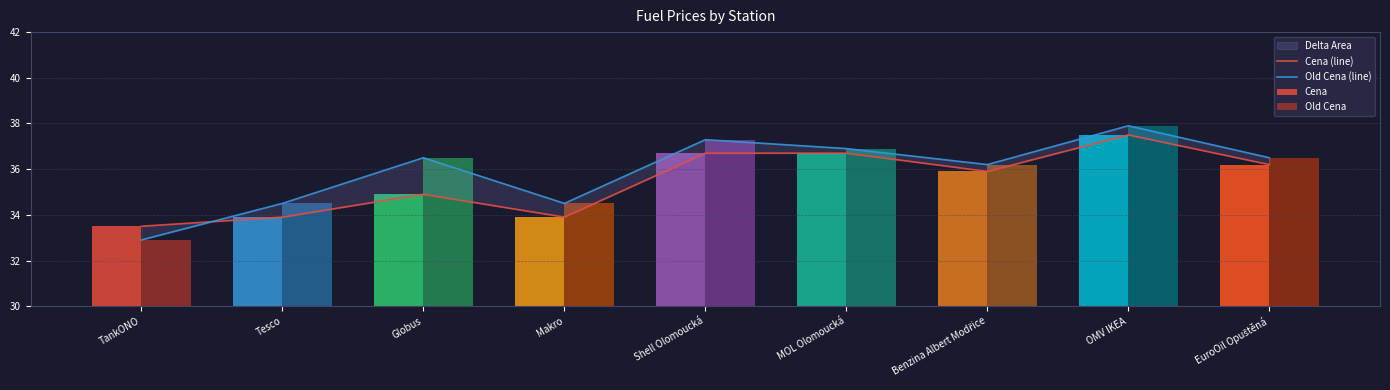

How many bars are there in total?

18